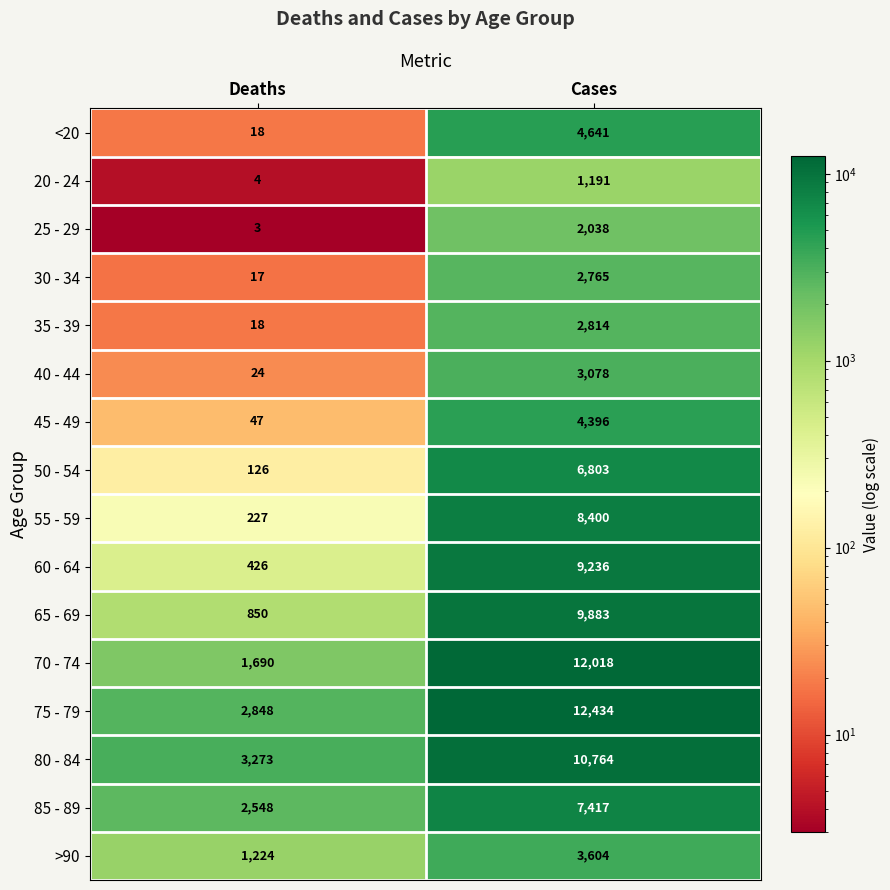

At how many categories does at least one series exceed 1900?

2